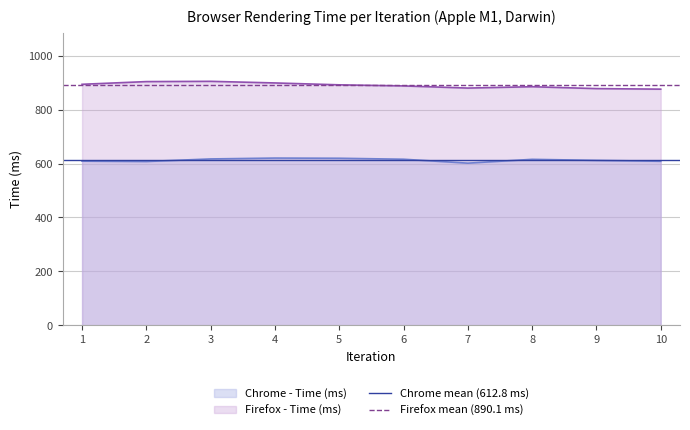

List the series in order of their overall mean, highest first.

Firefox mean (890.1 ms), Chrome mean (612.8 ms)